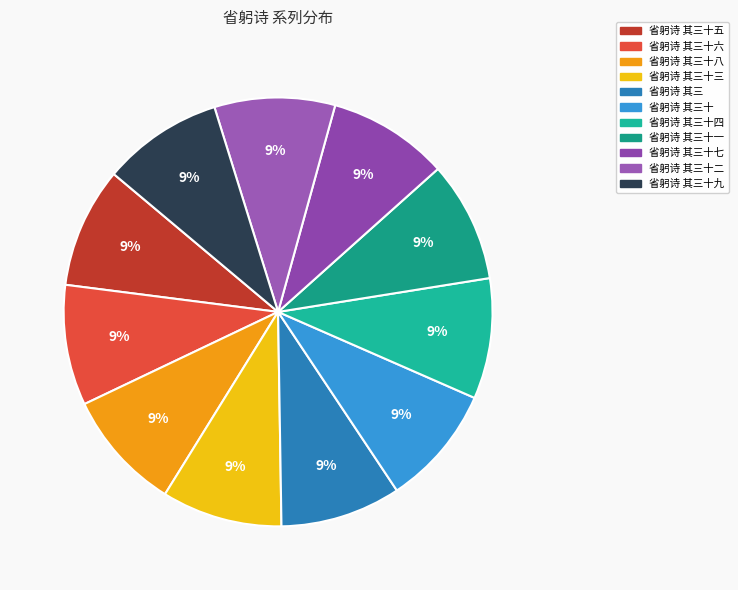

Count the number of slices in the pie.

11